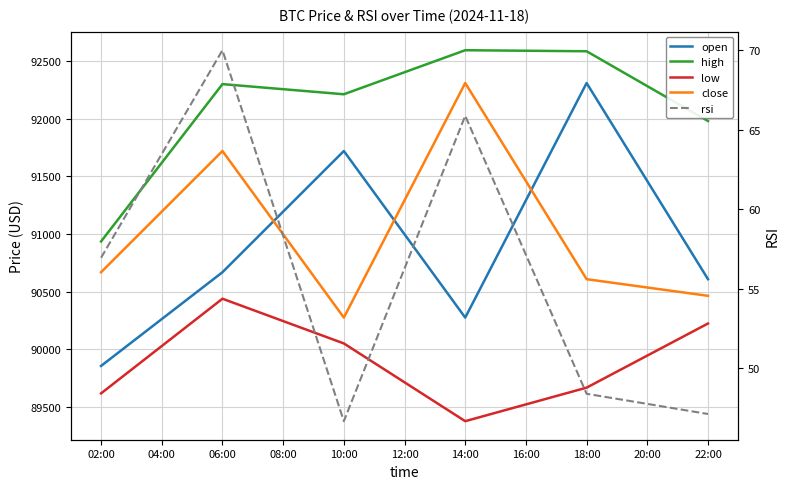

True or false: close has more than 1 points higher than both neighbors.

True